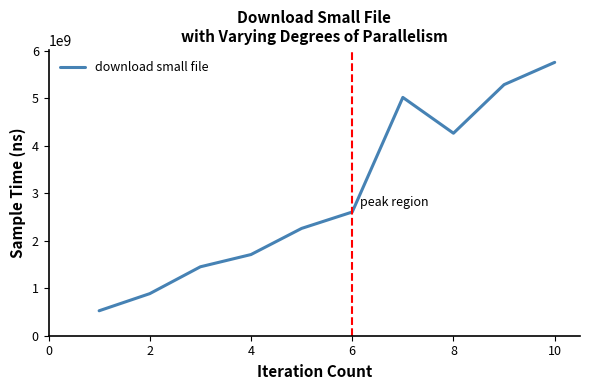

What is the greatest value displayed?

5752004915